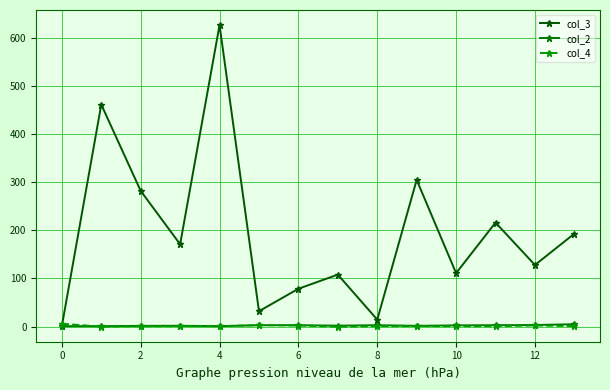

What is the sum of all col_4 values?

22.4